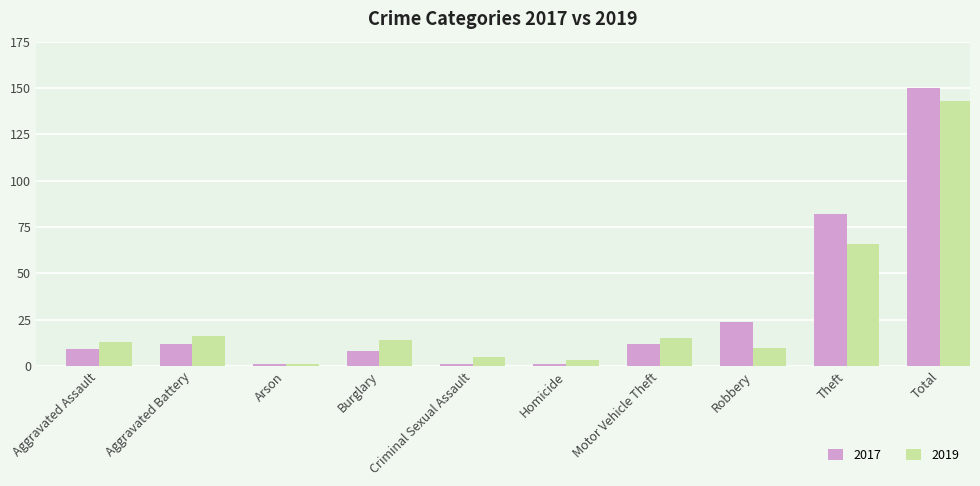

What position from the left is Aggravated Assault?

1